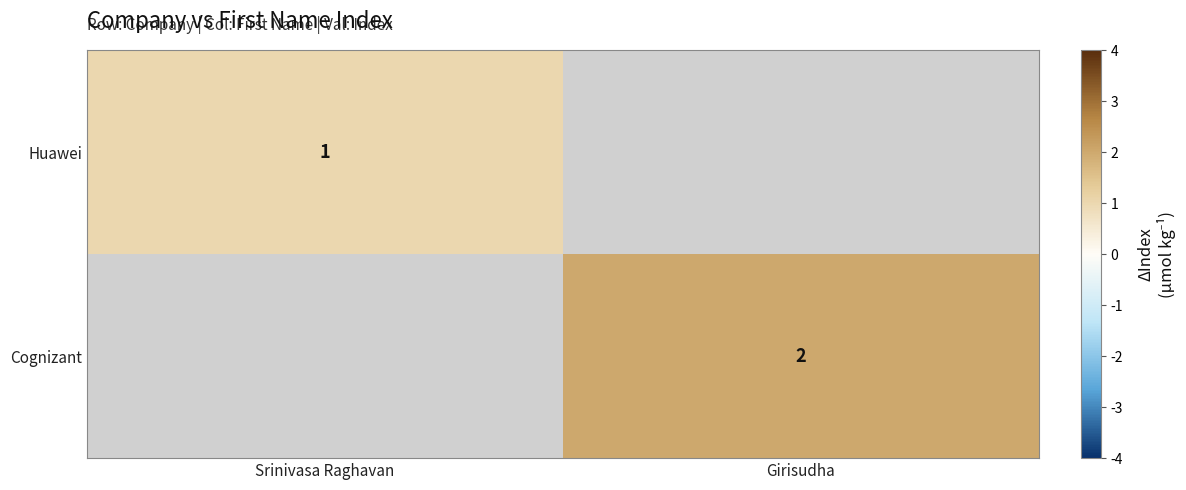

Which label corresponds to the largest value in the chart?

Girisudha